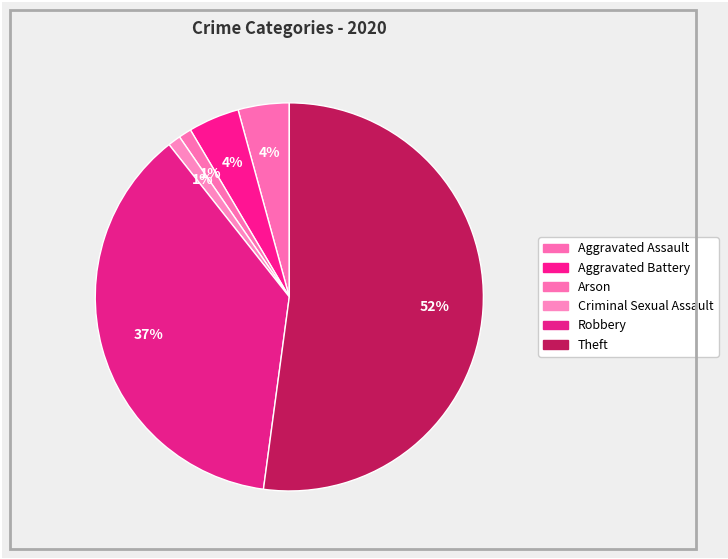

What is the smallest slice in the pie chart?

Arson